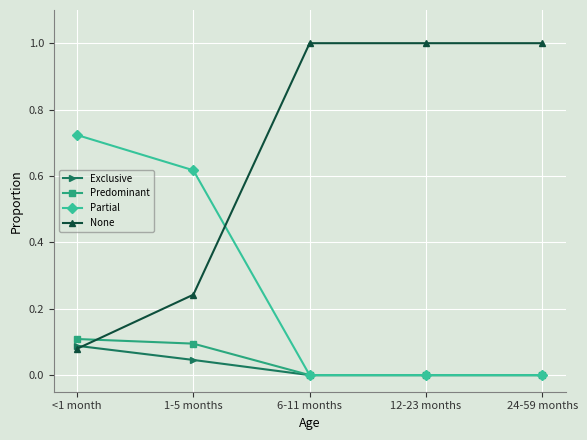

How many values in the None series are below 1?

2